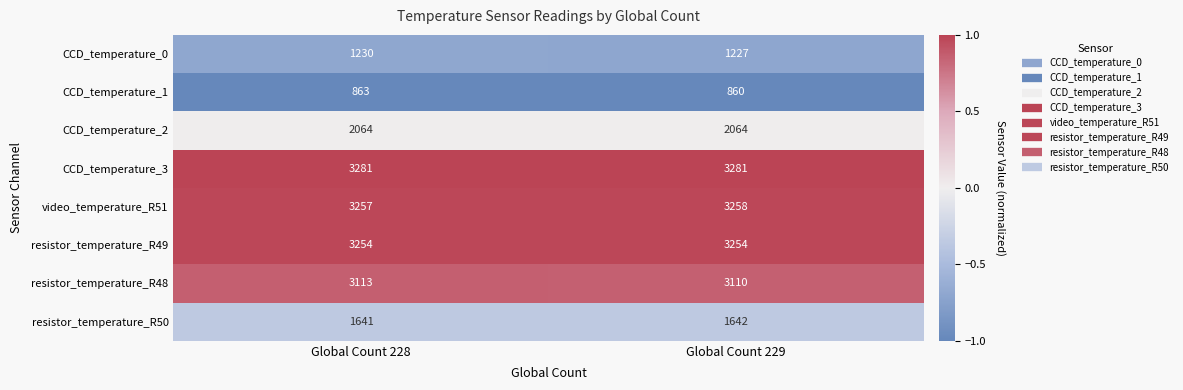

At which category does the chart reach its minimum across all series?

Global Count 229